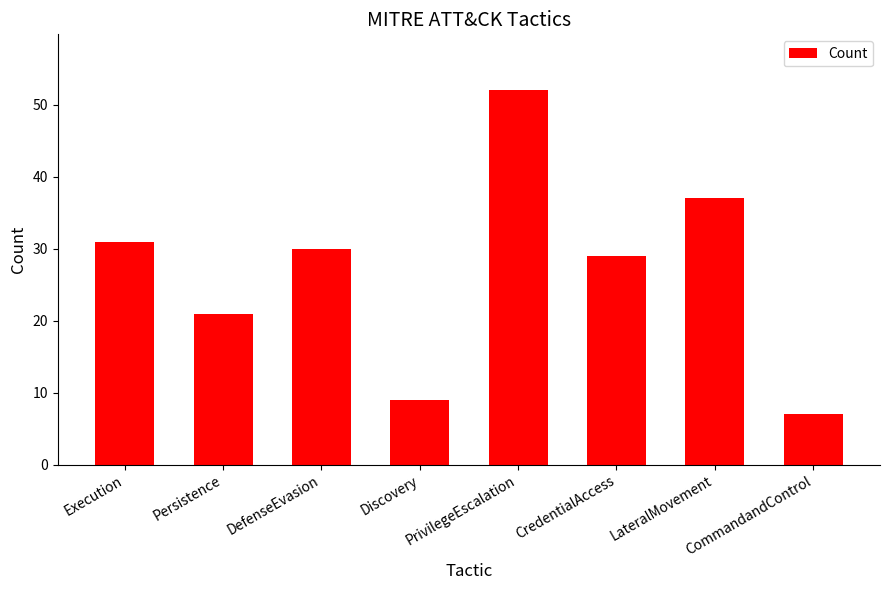

Which has a higher value, PrivilegeEscalation or Discovery?

PrivilegeEscalation